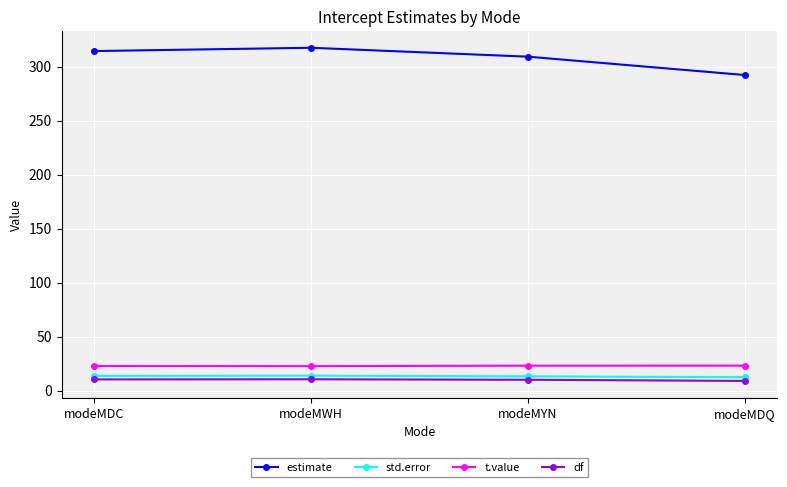

True or false: estimate and df intersect in this chart.

False